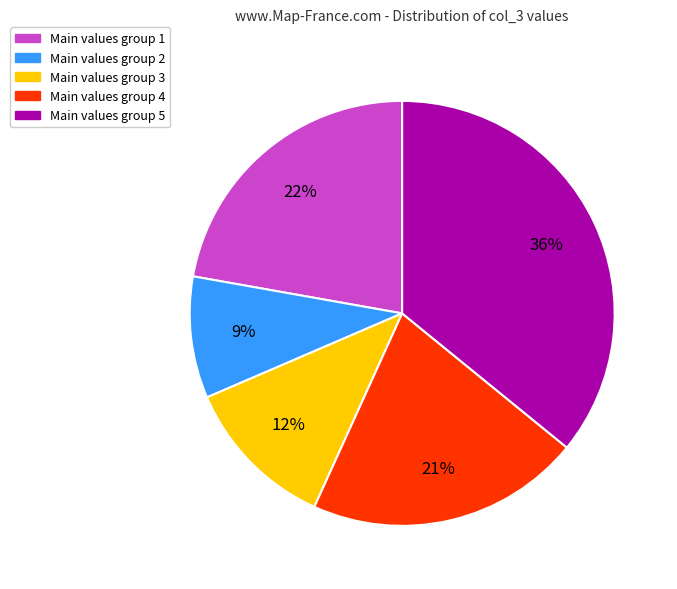

Between Main values group 2 and Main values group 5, which is larger?

Main values group 5